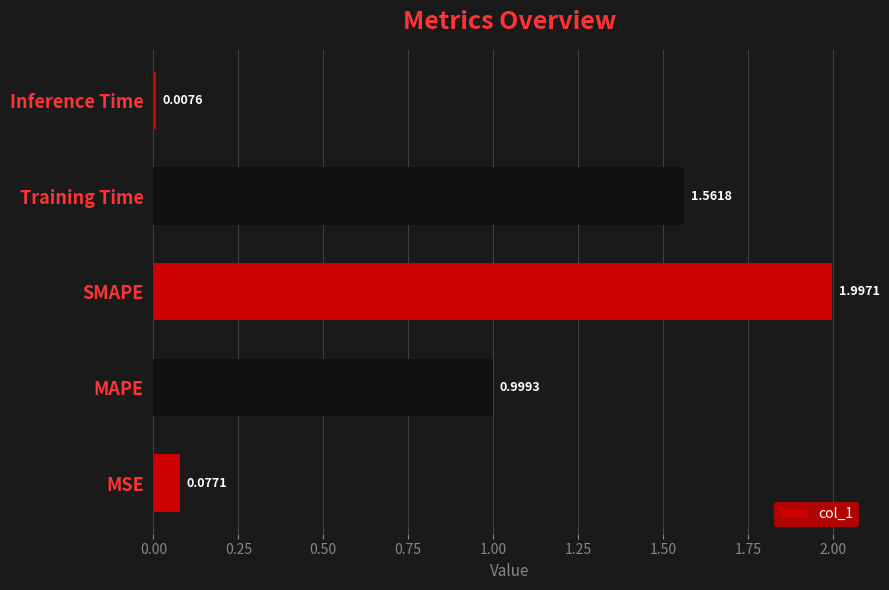

Rank the categories by value from lowest to highest.

Inference Time, MSE, MAPE, Training Time, SMAPE